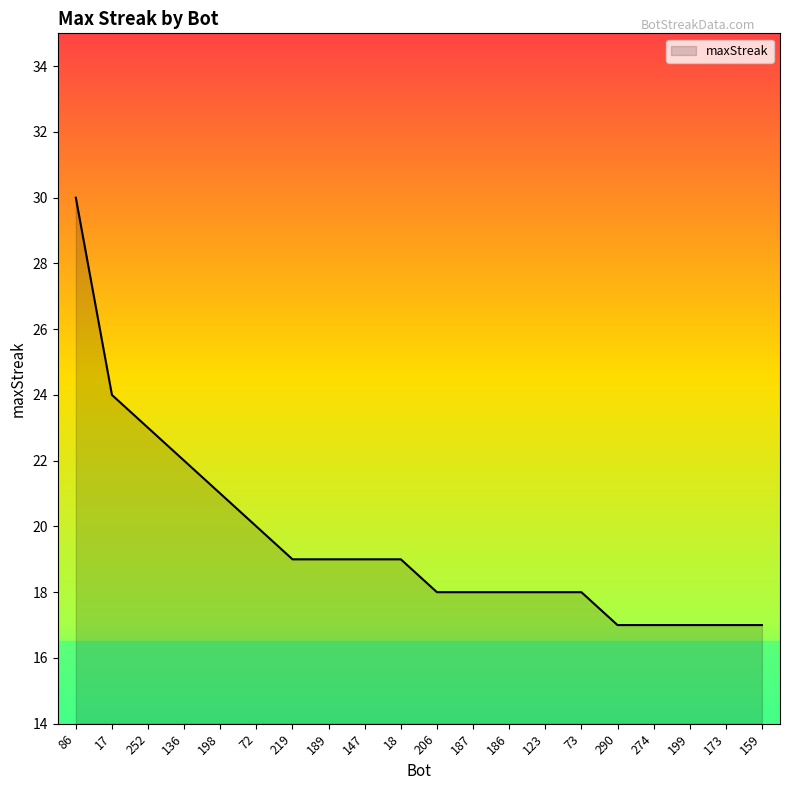

Read the value at 290.

17